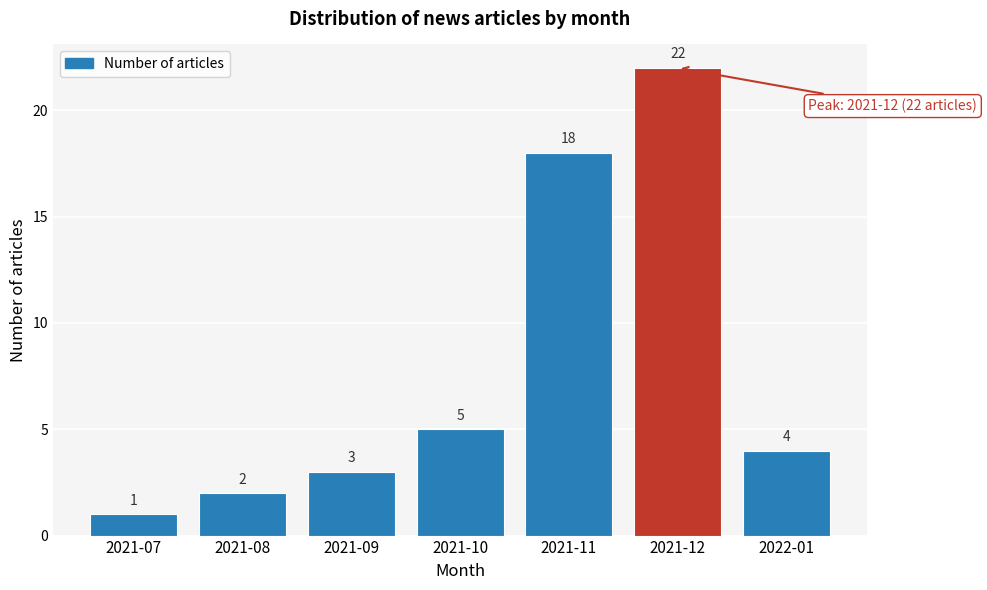

Reading left to right, what are all the values shown in this chart?

1	2	3	5	18	22	4